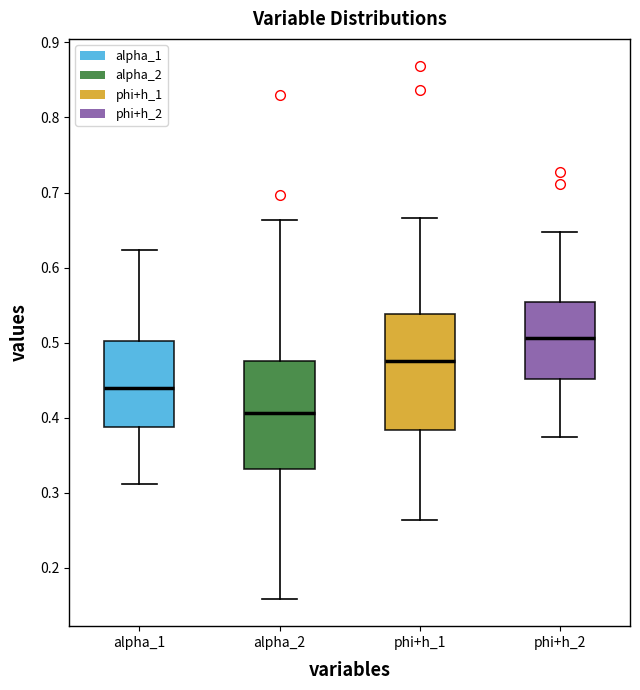

Which box has the highest median line?

phi+h_2